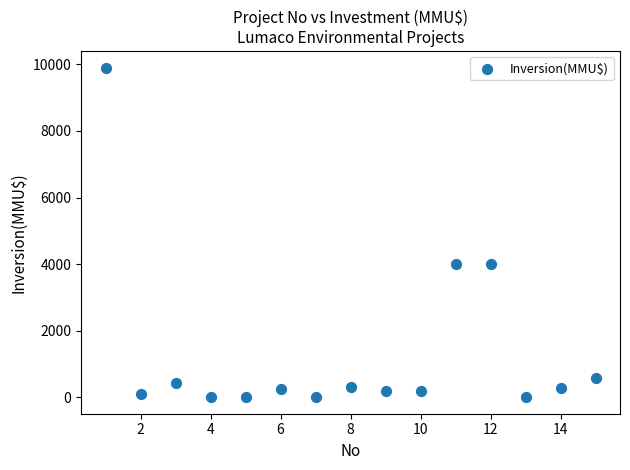

What is the range of X values (max minus min)?

14